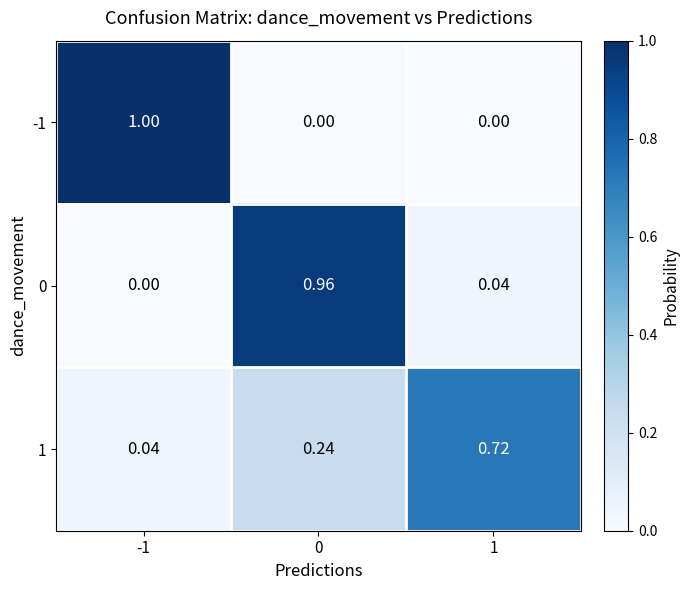

Is the value of 1 at 0 greater than the value of 0 at 0?

No